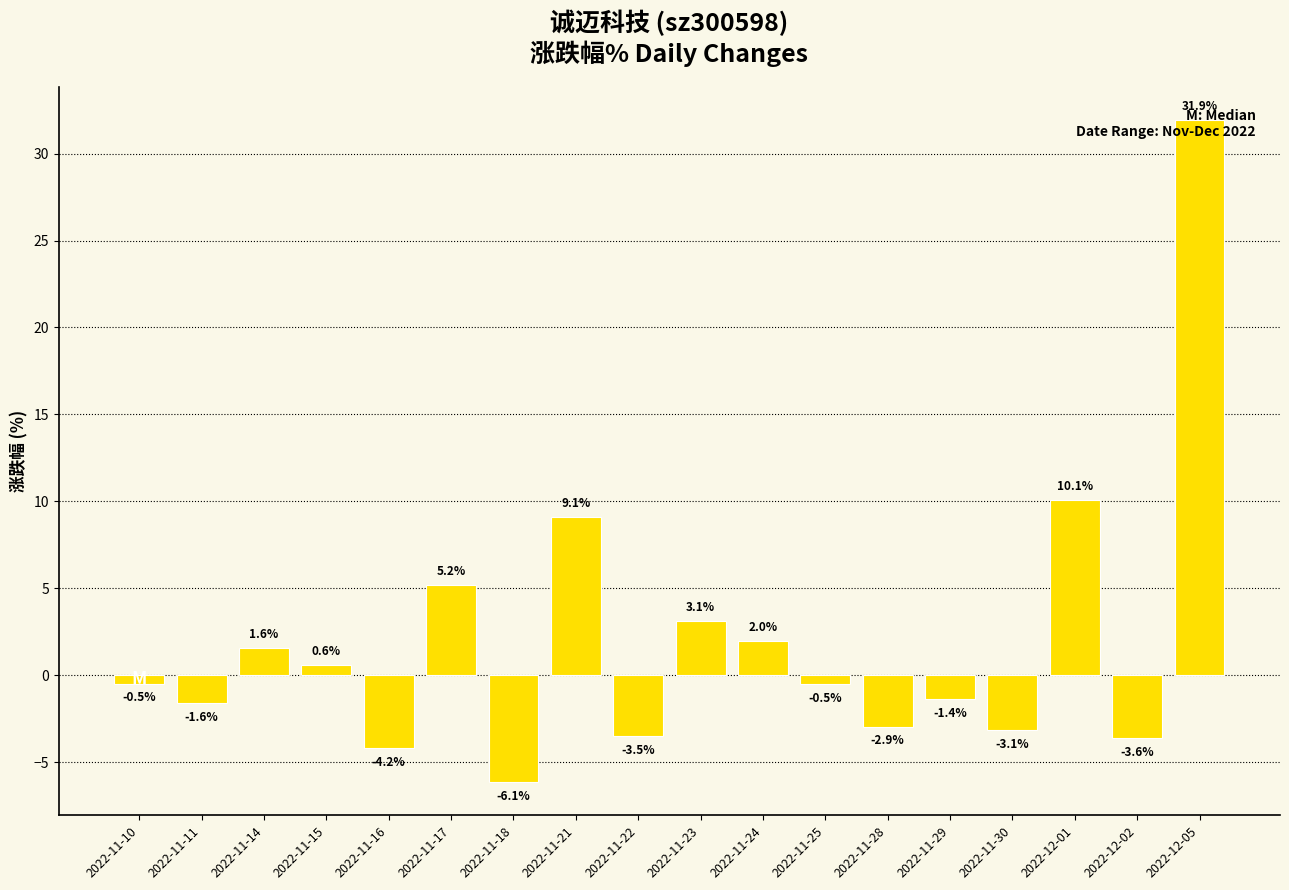

What is the sum of all values?

36.2